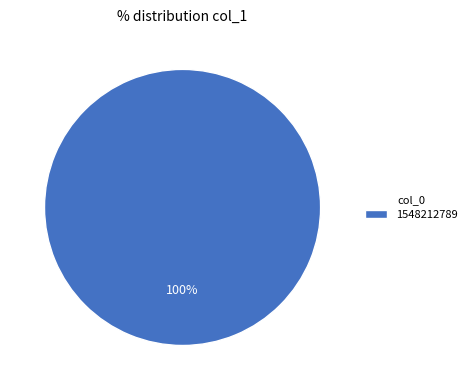

True or false: 1548212789 accounts for 90% of the total.

False